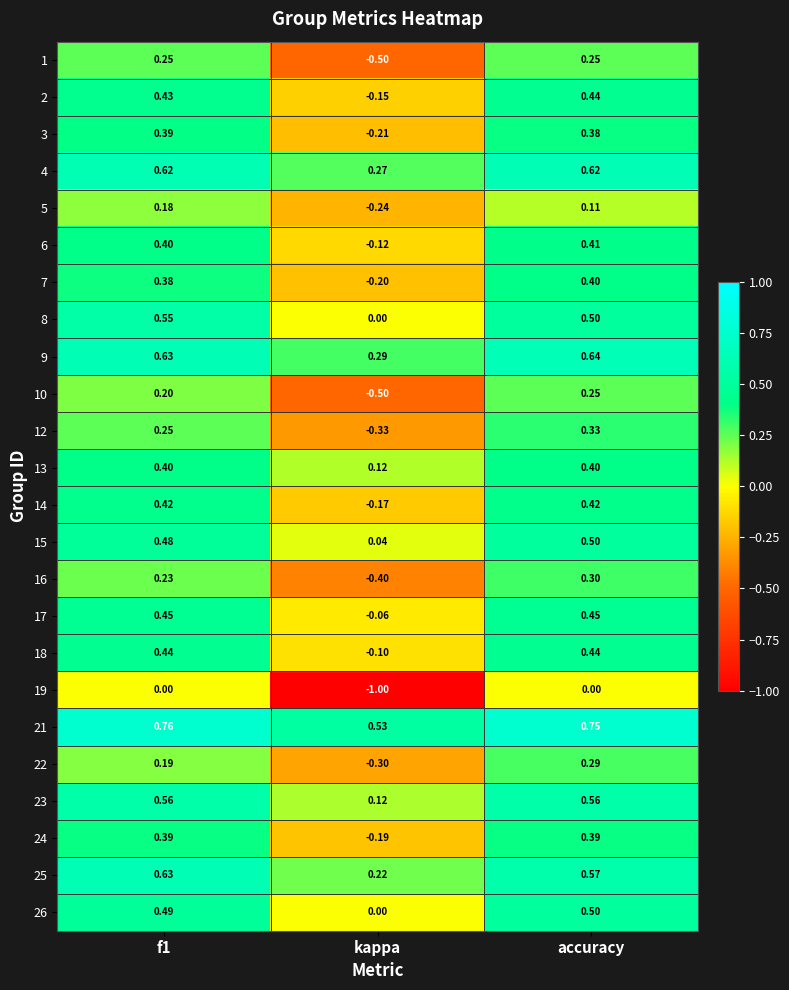

Where is 17 nearest to the value 0?

kappa